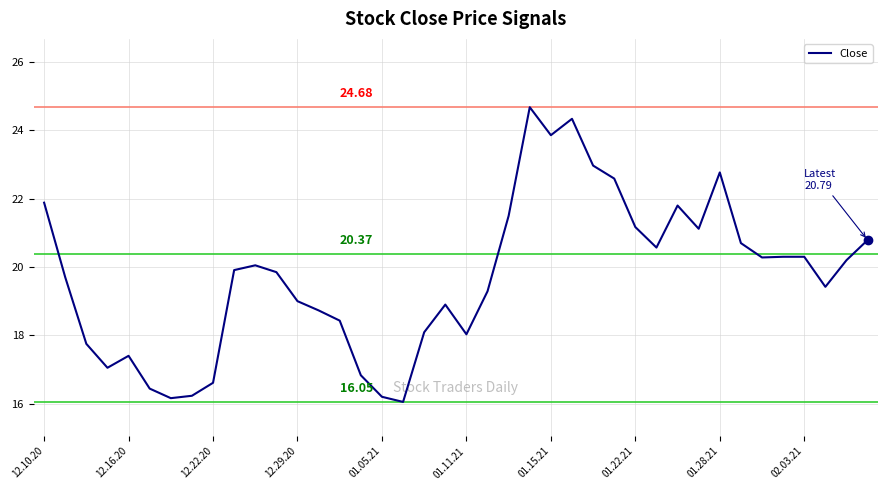

Does the chart have visible grid lines?

Yes